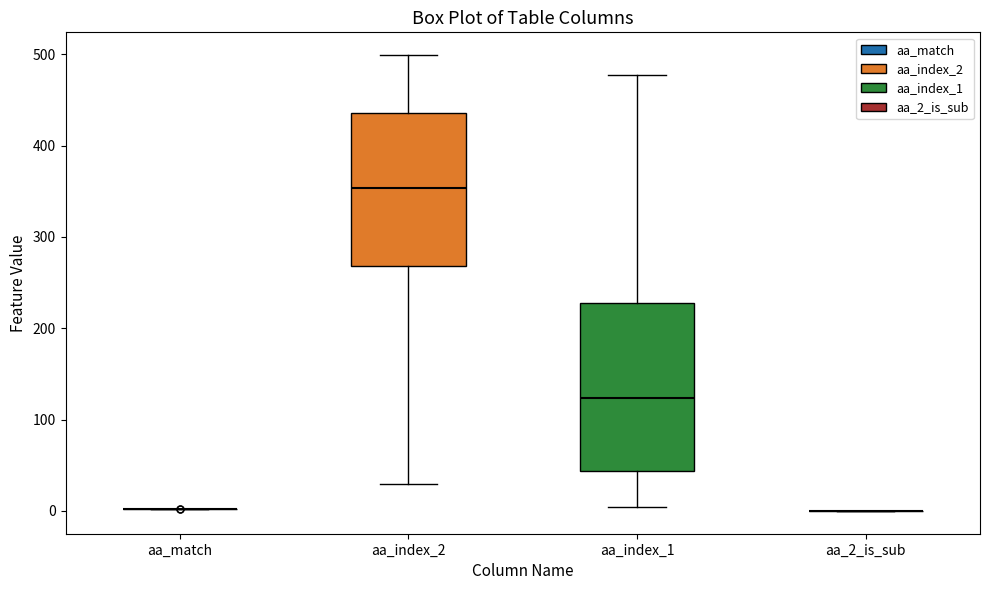

Comparing the boxes themselves (not the whiskers), which one is the tallest?

aa_index_1